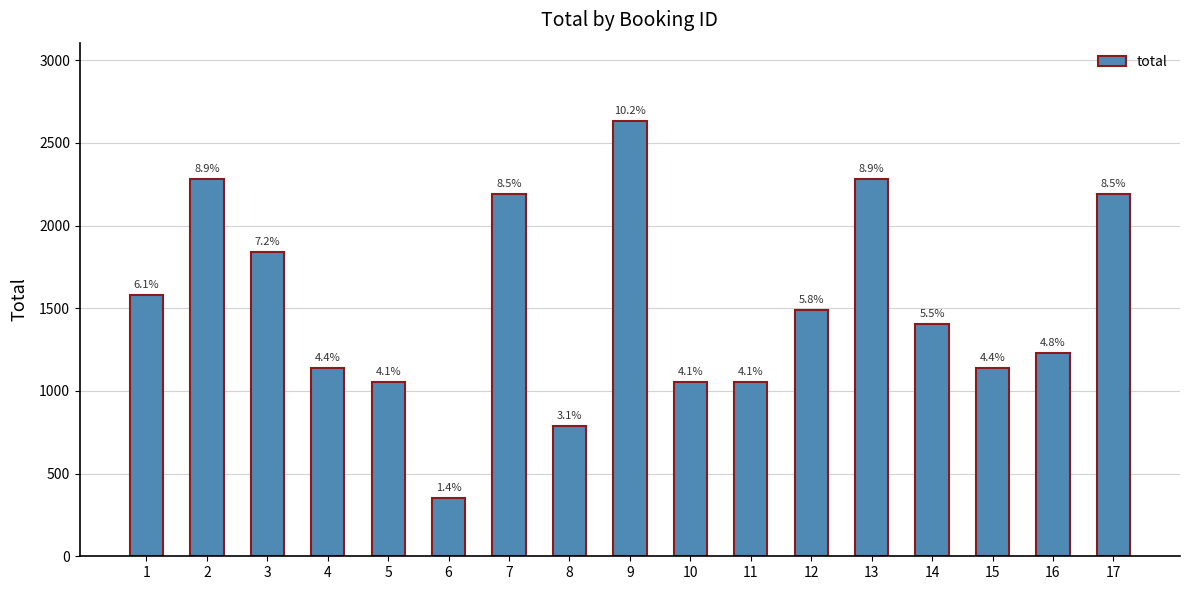

Rank the categories by value from lowest to highest.

6, 8, 5, 10, 11, 4, 15, 16, 14, 12, 1, 3, 7, 17, 2, 13, 9